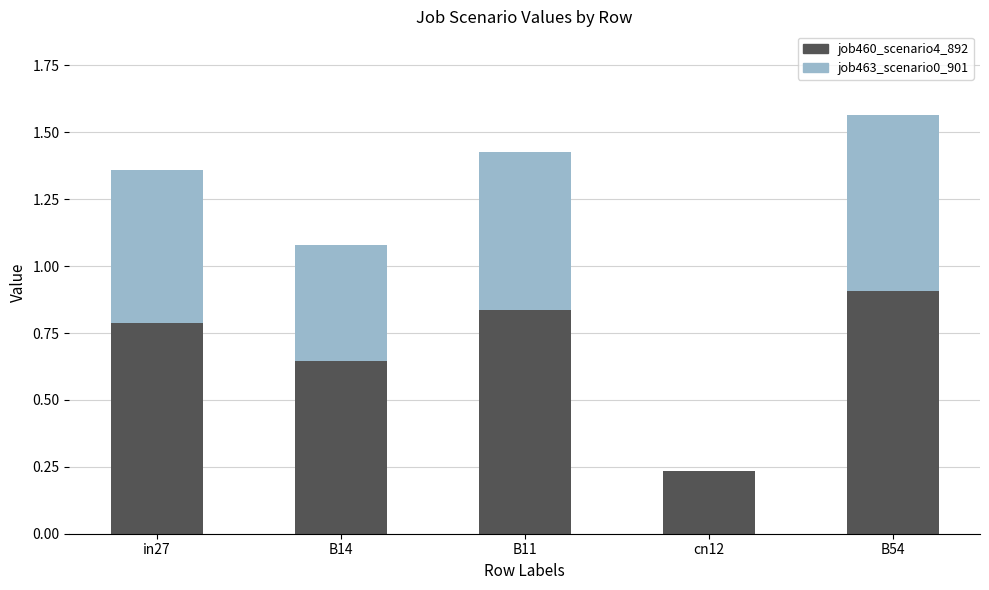

At which label does job460_scenario4_892 reach its peak?

B54